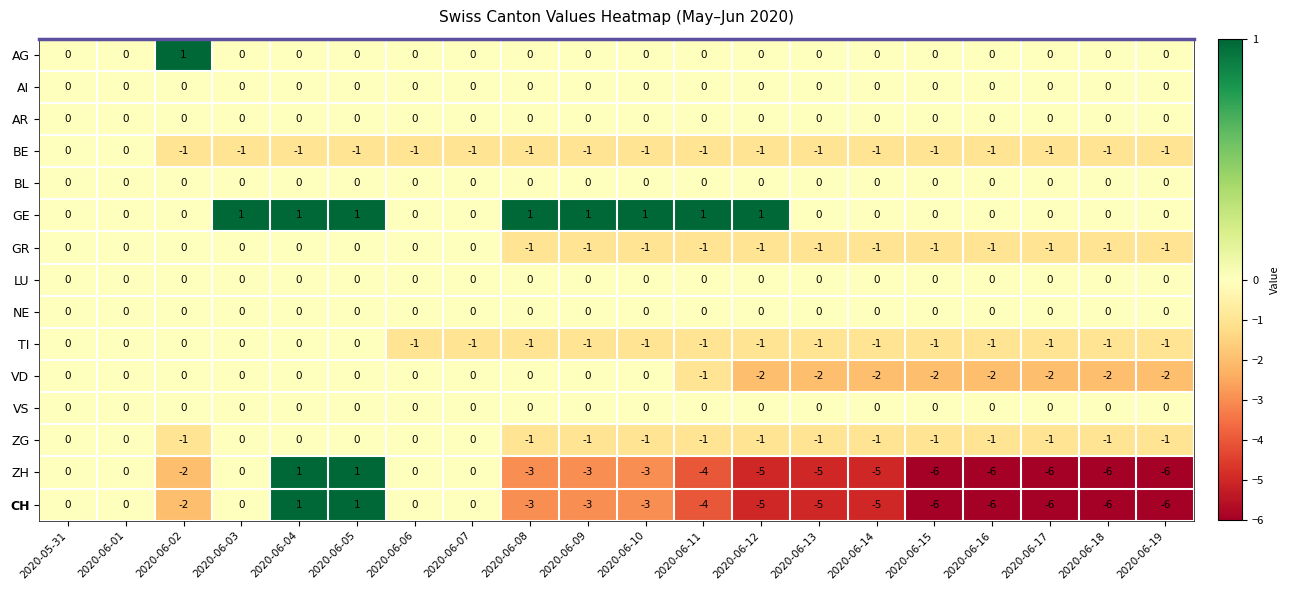

What is the spread (max minus min) of values at 2020-06-14?

5